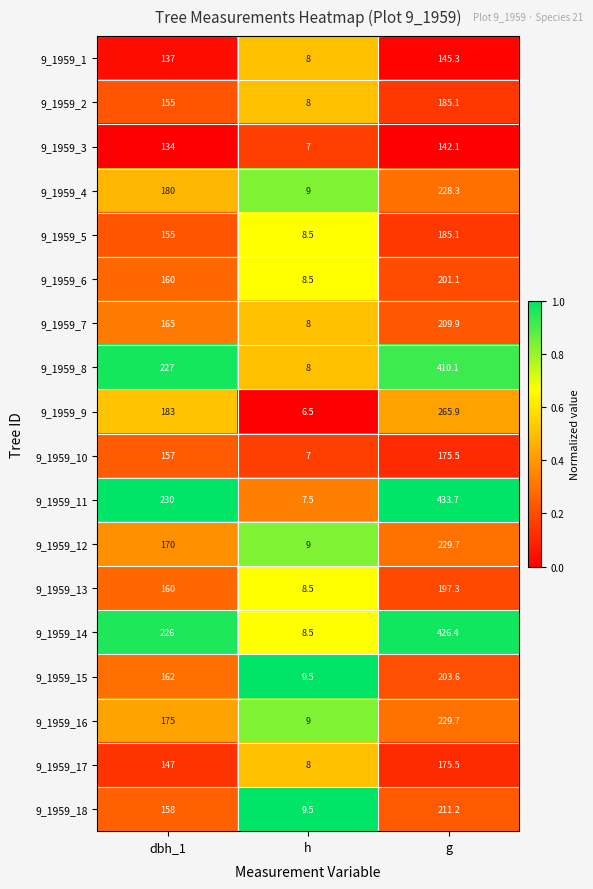

Rank the categories by 9_1959_14 value from lowest to highest.

h, dbh_1, g